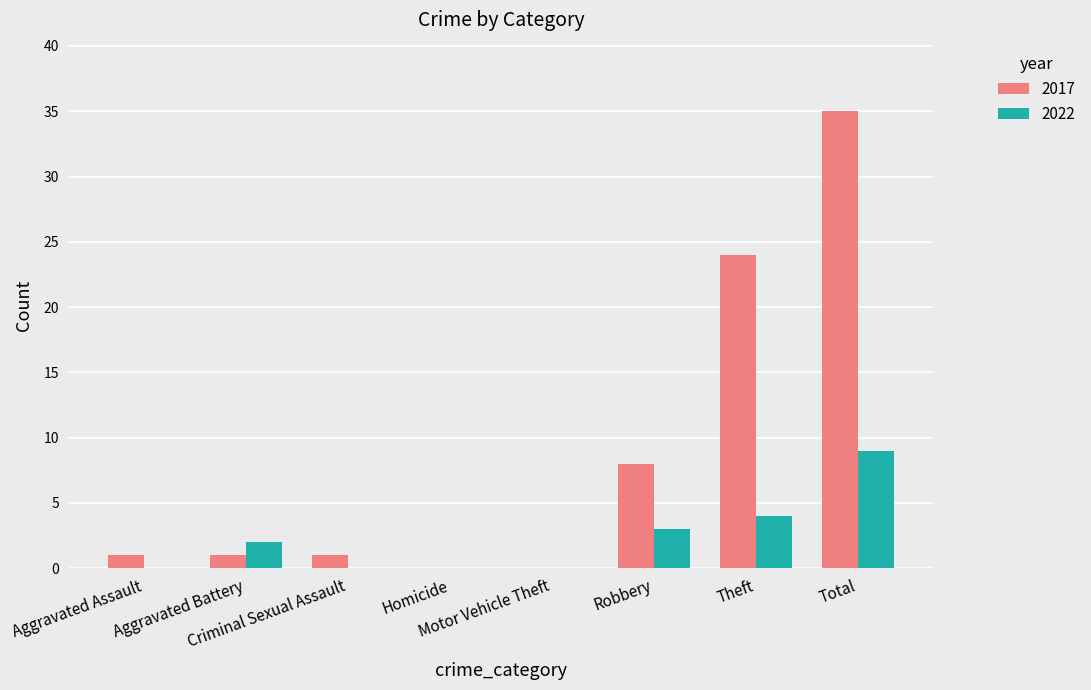

Which series has the largest total across all categories?

2017